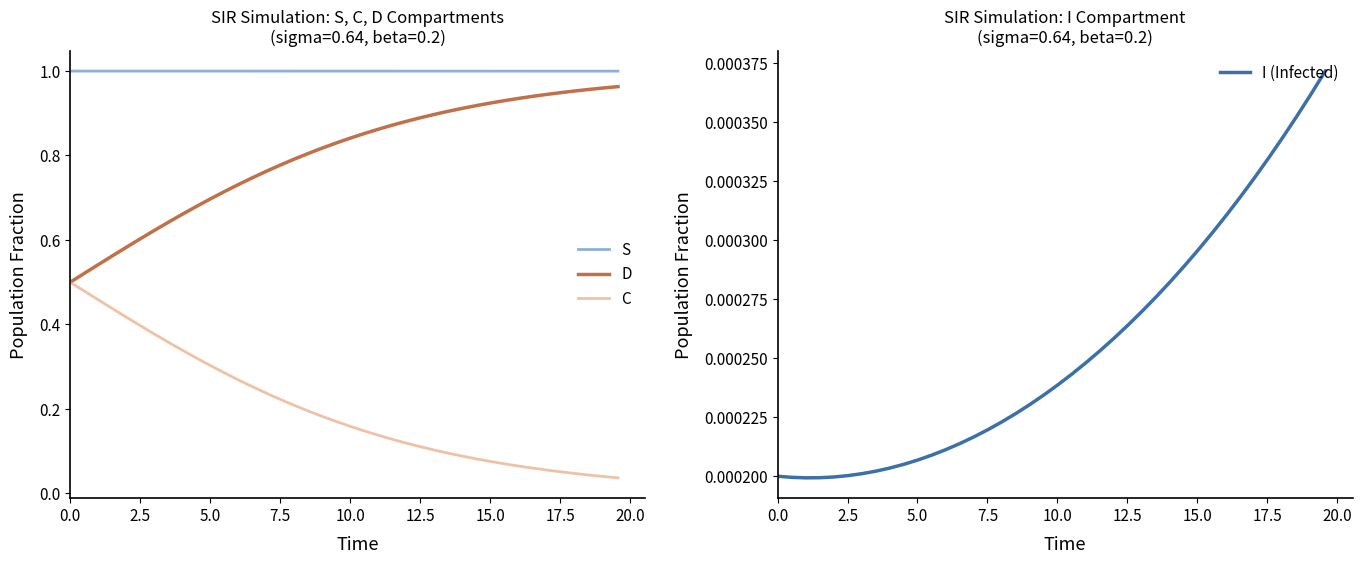

Rank the series by their maximum value, from highest to lowest.

S, D, C, I (Infected)